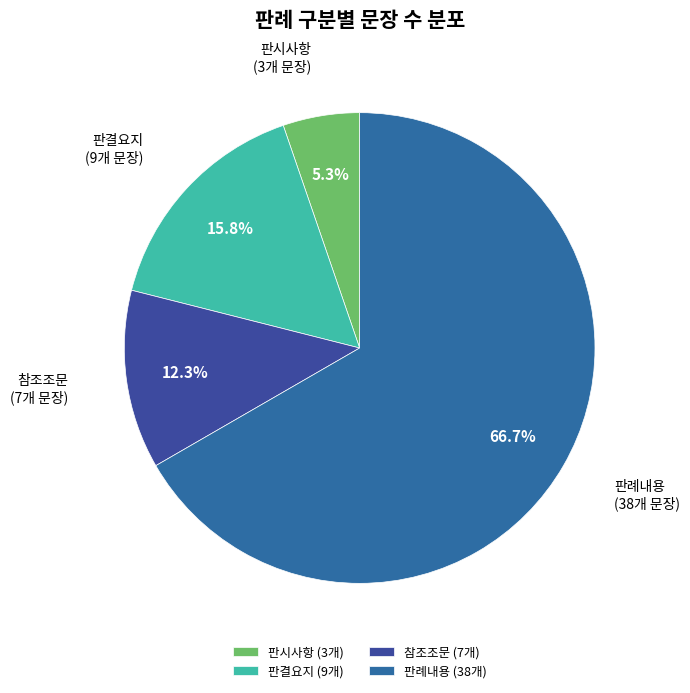

What portion of the pie excludes 참조조문?

87.7%